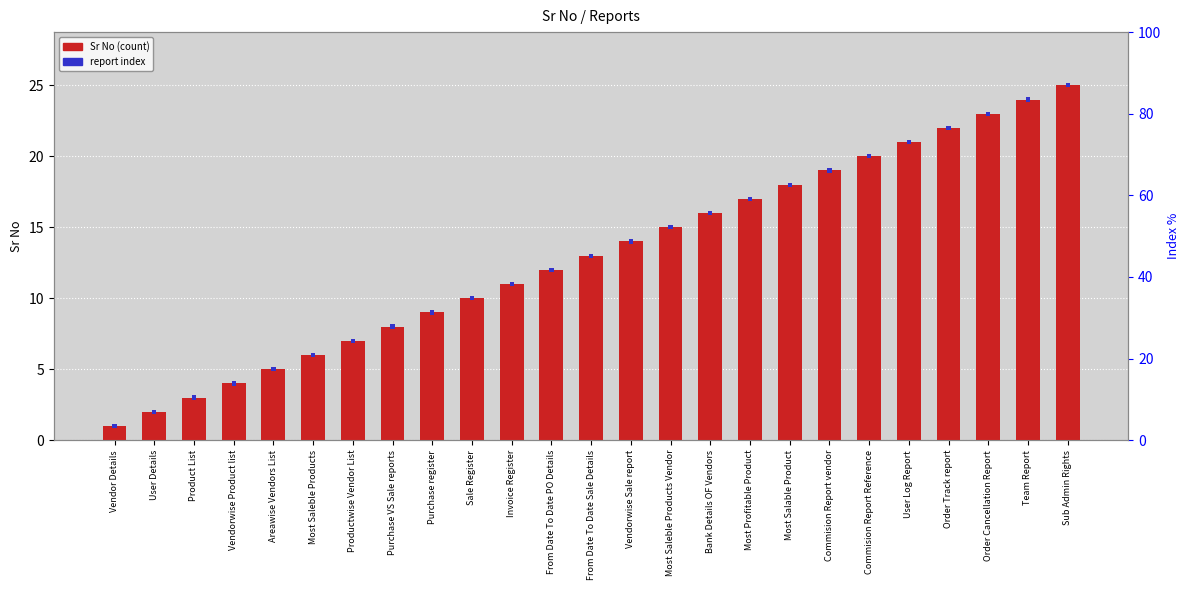

What is the change in value from User Log Report to Sub Admin Rights?

+4